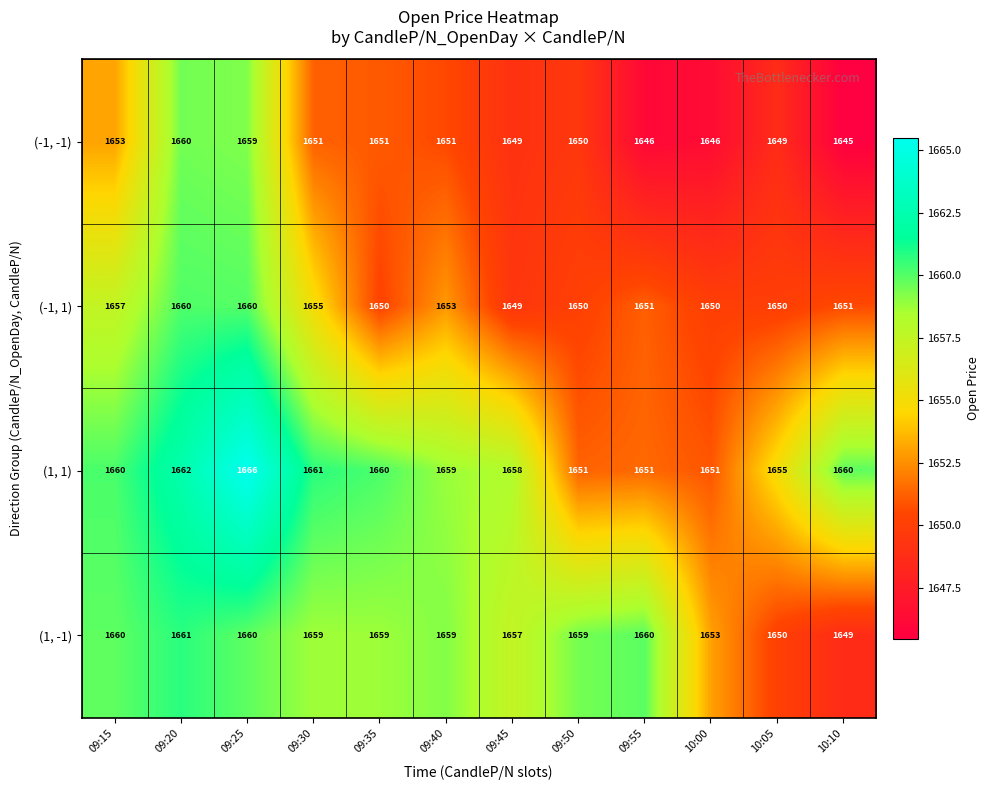

What is the approximate value of (1, -1) at 09:55, to the nearest 10?

1660